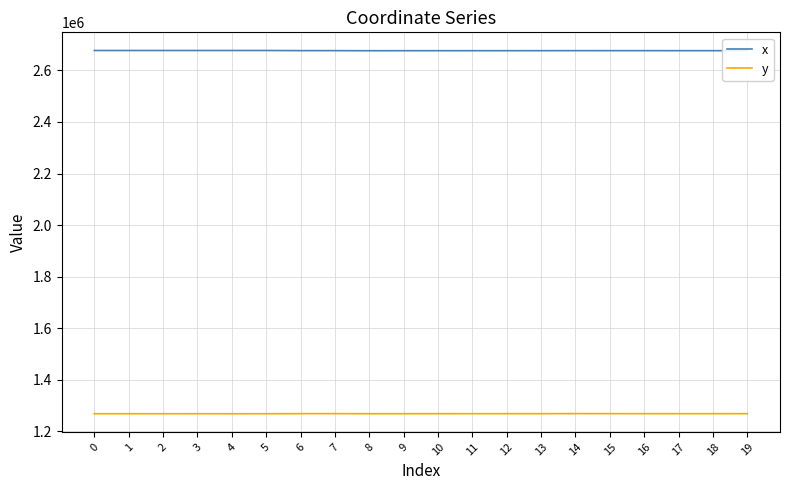

What is the greatest value displayed?

2676993.7